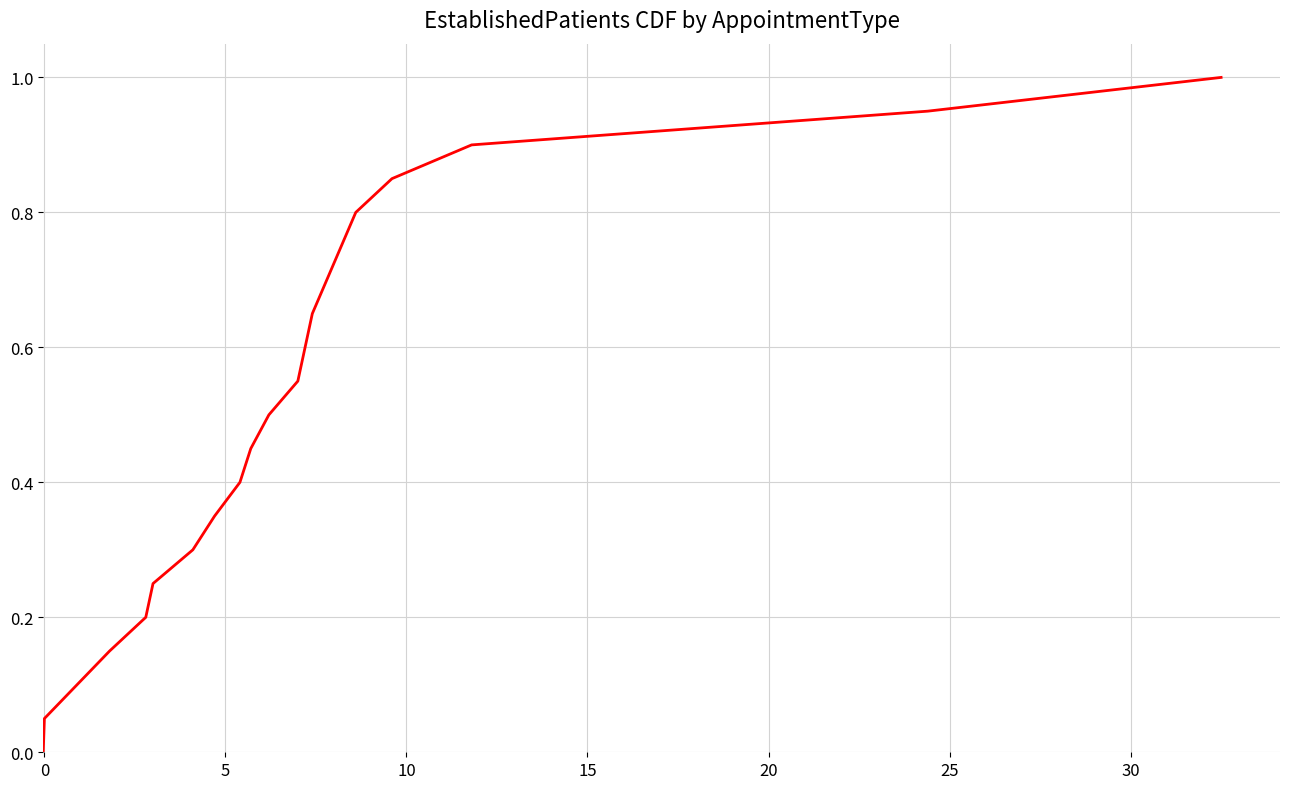

What is the greatest value displayed?

1.0